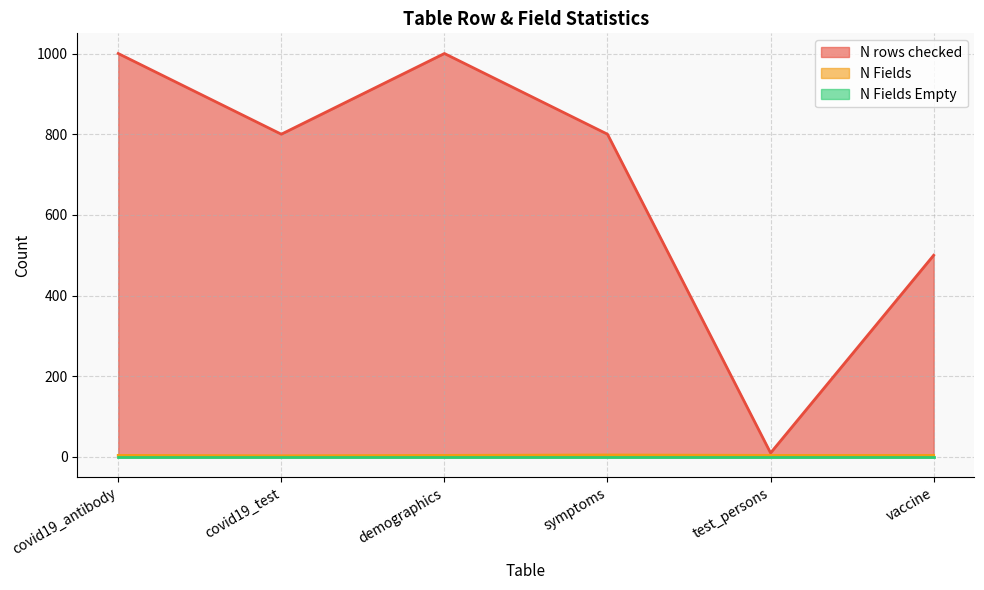

Rank the categories by N Fields value from highest to lowest.

symptoms, covid19_antibody, demographics, test_persons, vaccine, covid19_test